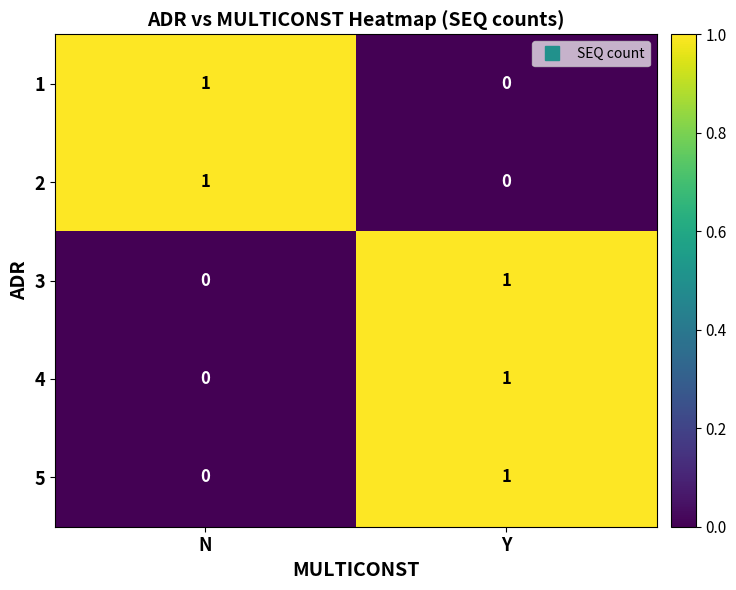

The 3 series shows 0 at Y. True or false?

False